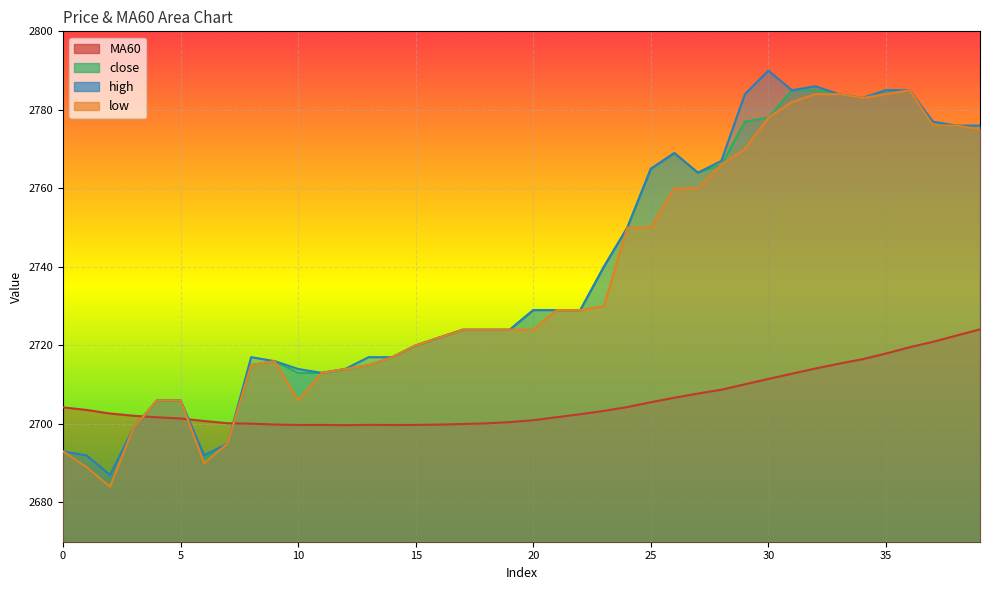

Between 18 and 29, which is larger?

29